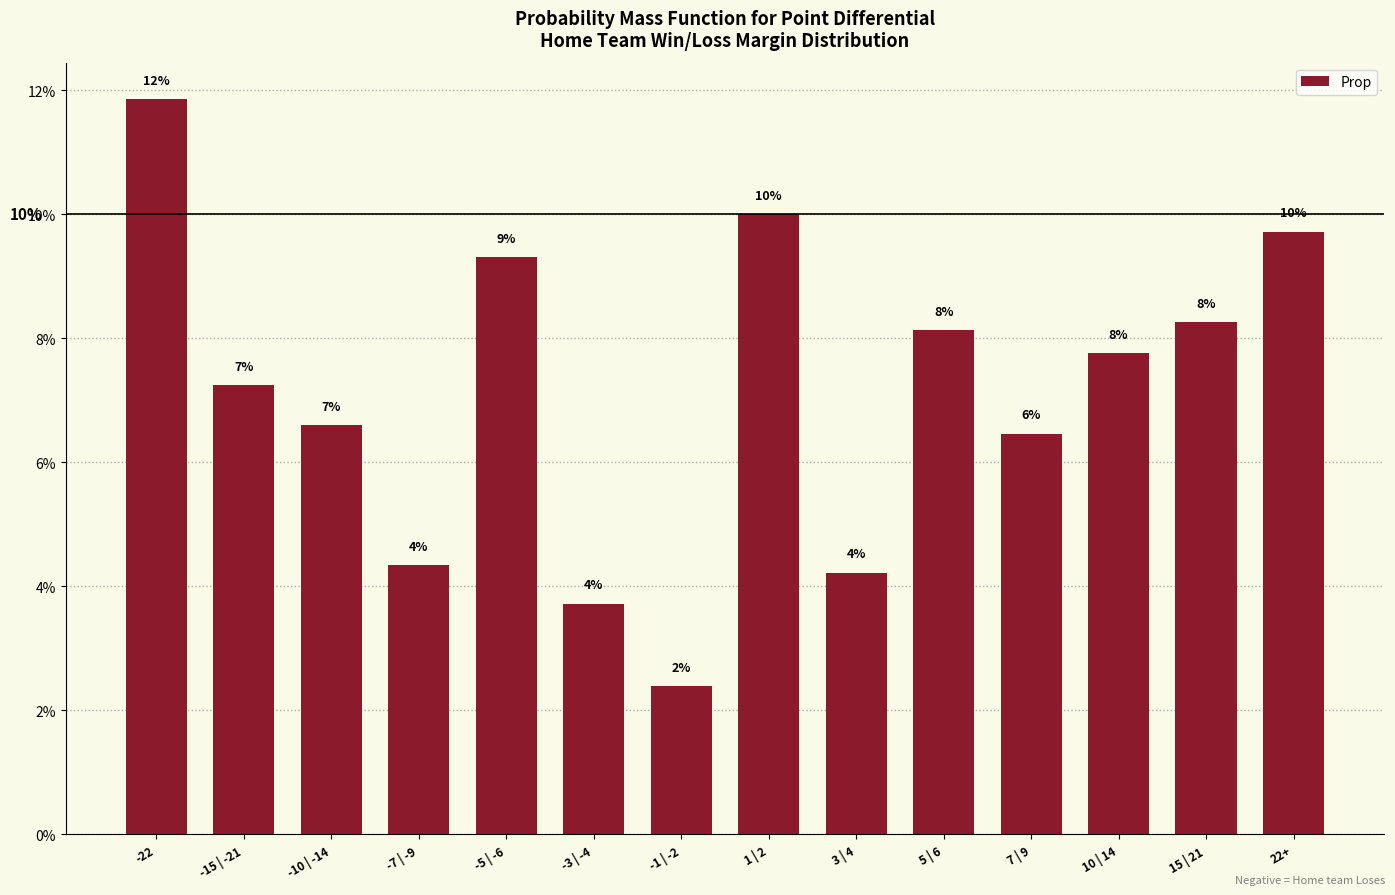

What position from the right is -10 | -14?

12